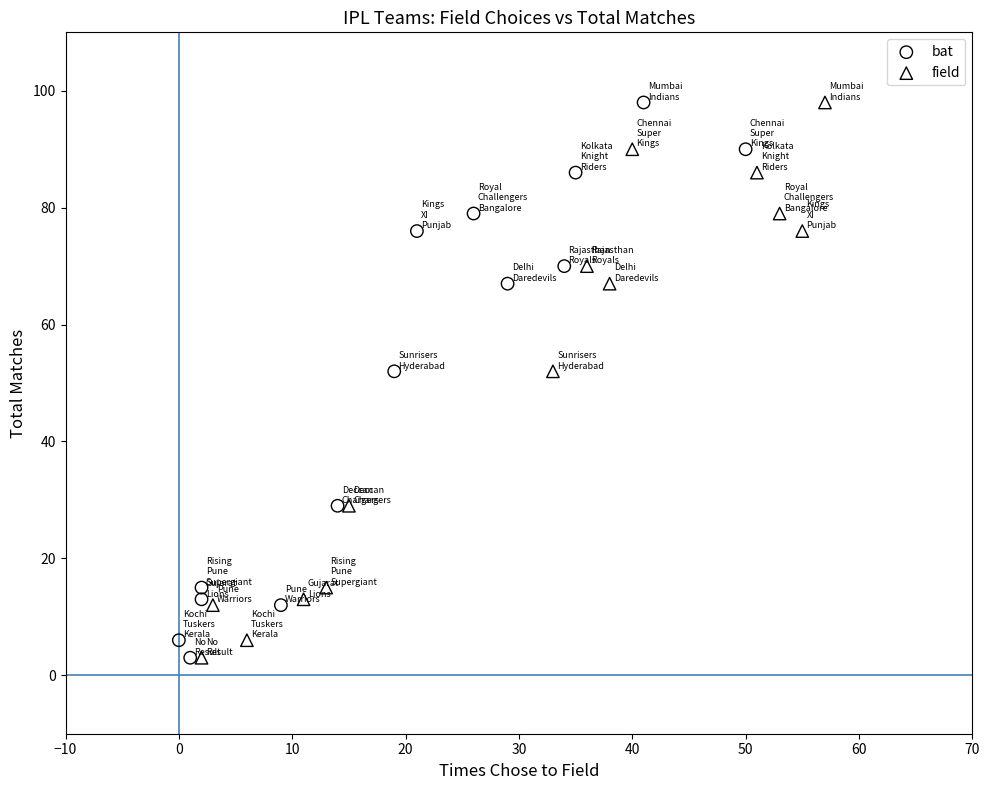

What are all the series names shown in the legend?

bat, field